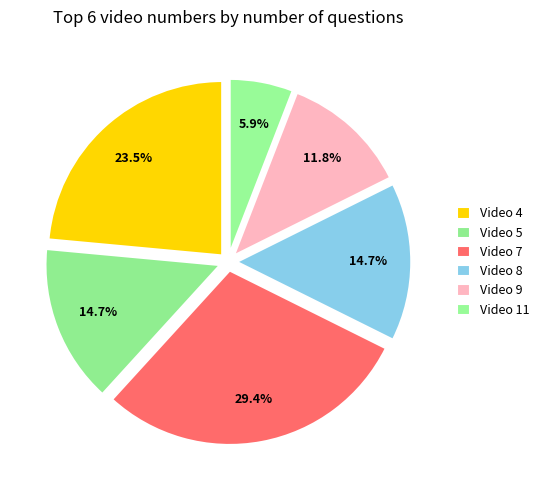

What is the change in value from Video 4 to Video 8?

-3